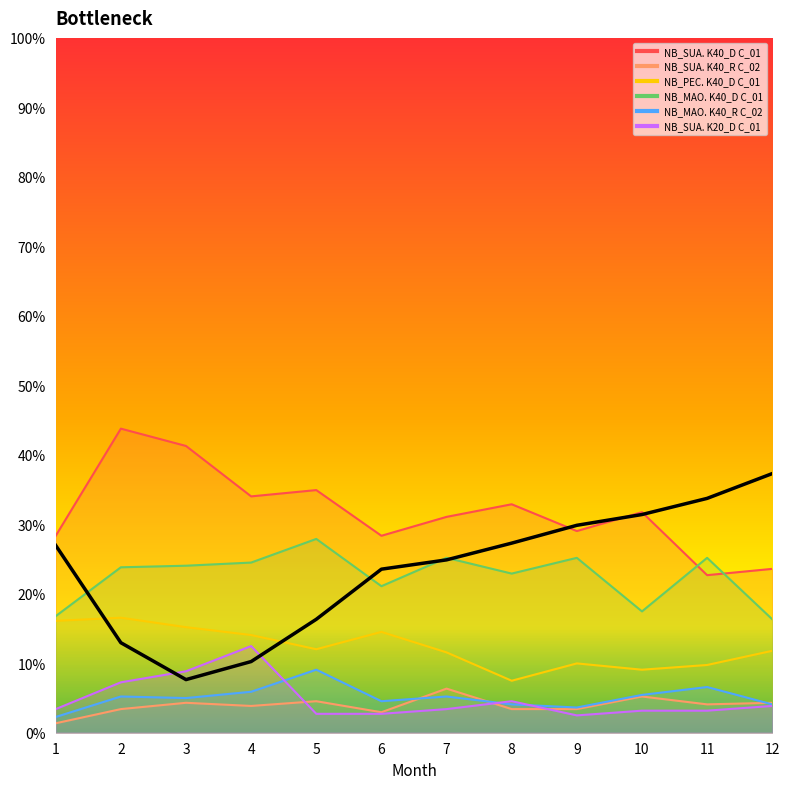

Rank the categories by value from lowest to highest.

3, 4, 2, 5, 6, 7, 1, 8, 9, 10, 11, 12